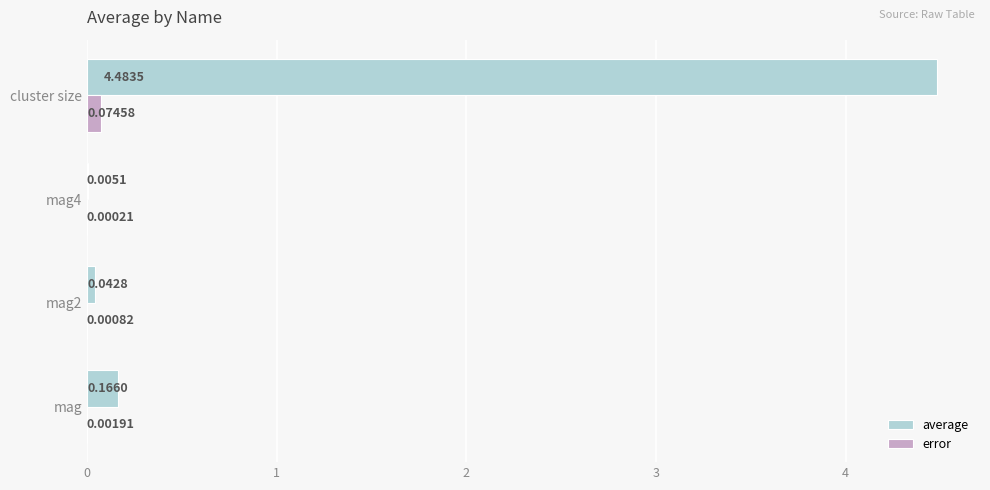

Which series has the largest total across all categories?

average